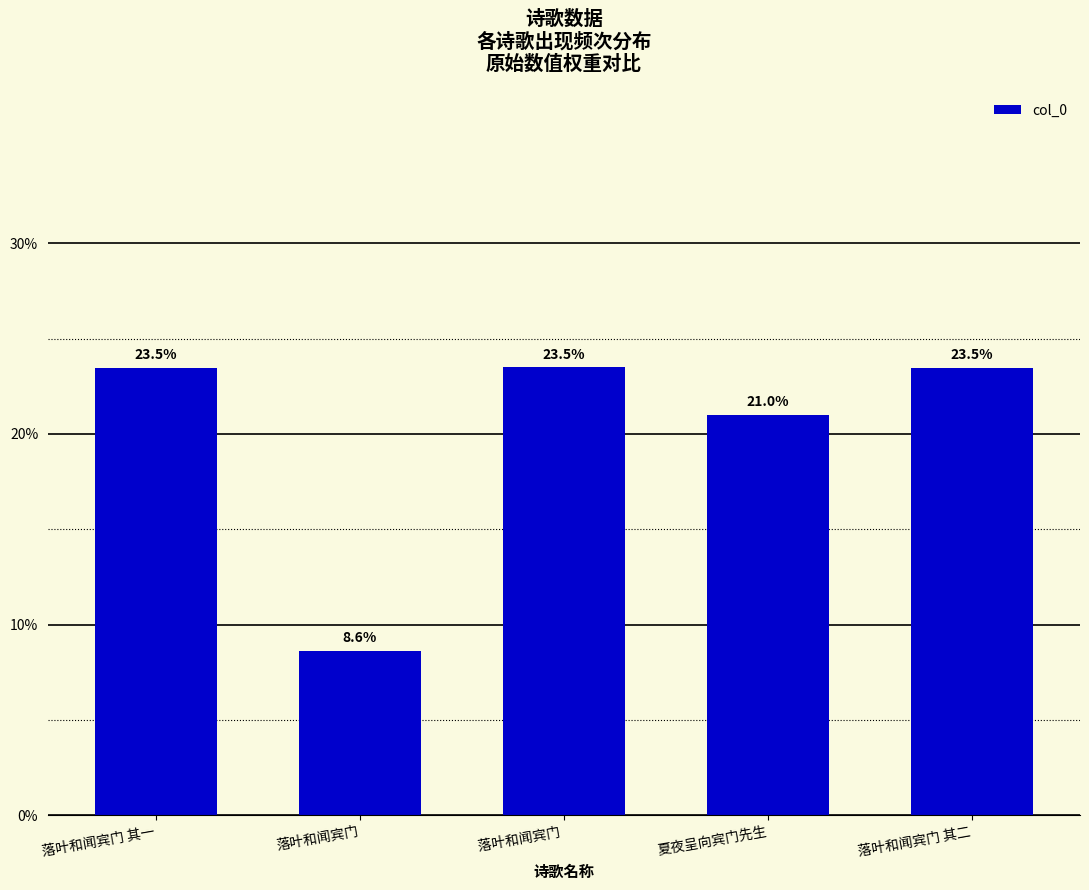

The chart shows a value of 42.0 at 落叶和闻宾门 . True or false?

False